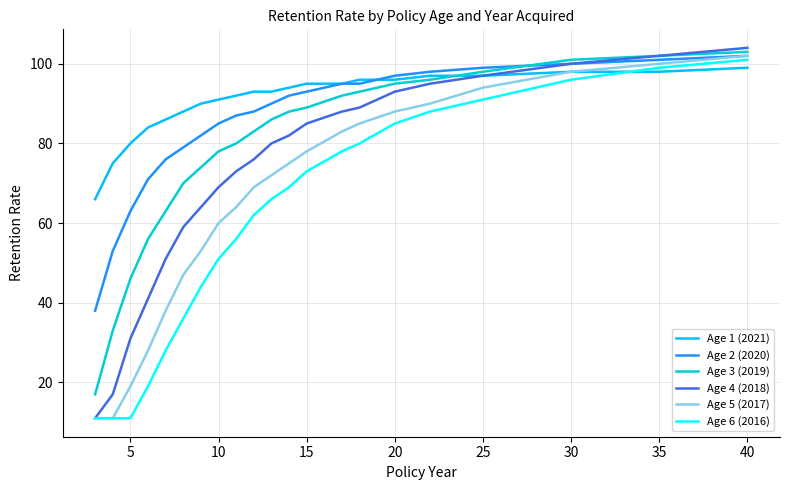

Rank the series by their average value, from lowest to highest.

Age 6 (2016), Age 5 (2017), Age 4 (2018), Age 3 (2019), Age 2 (2020), Age 1 (2021)